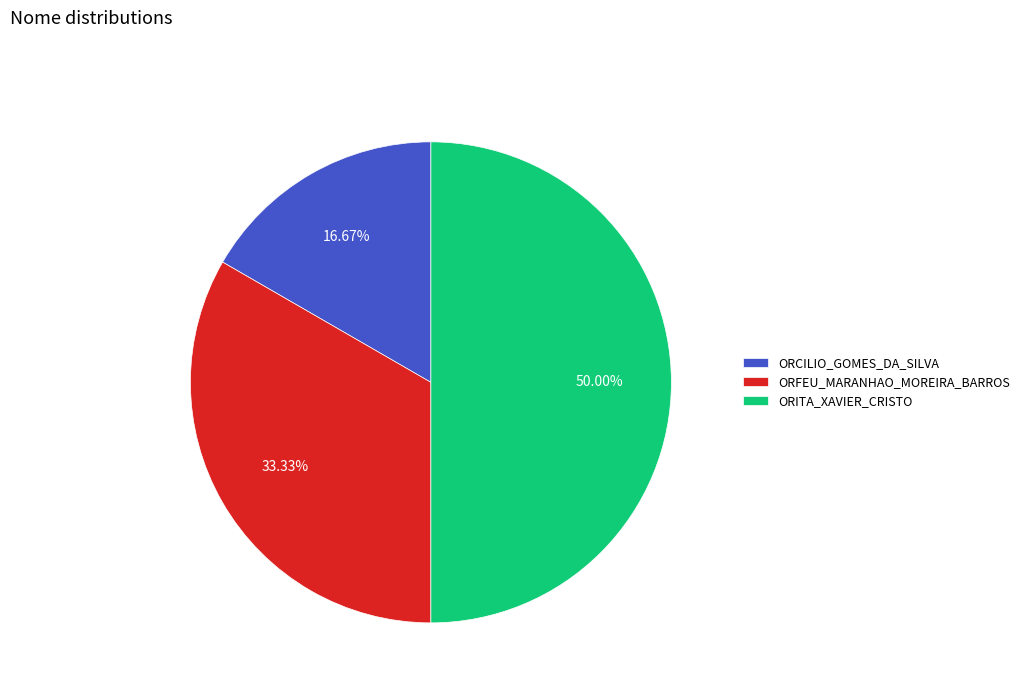

True or false: ORCILIO_GOMES_DA_SILVA accounts for 5% of the total.

False